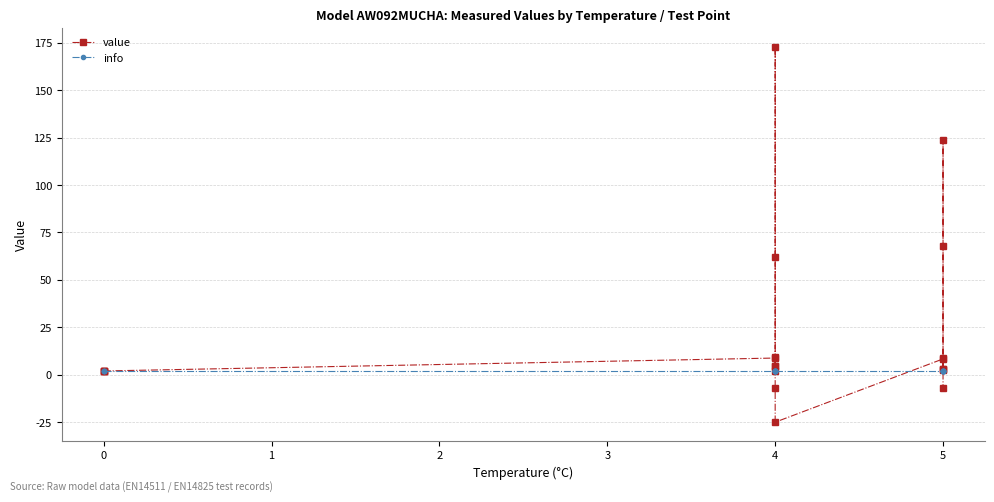

How many interior local valleys does the value series have?

3